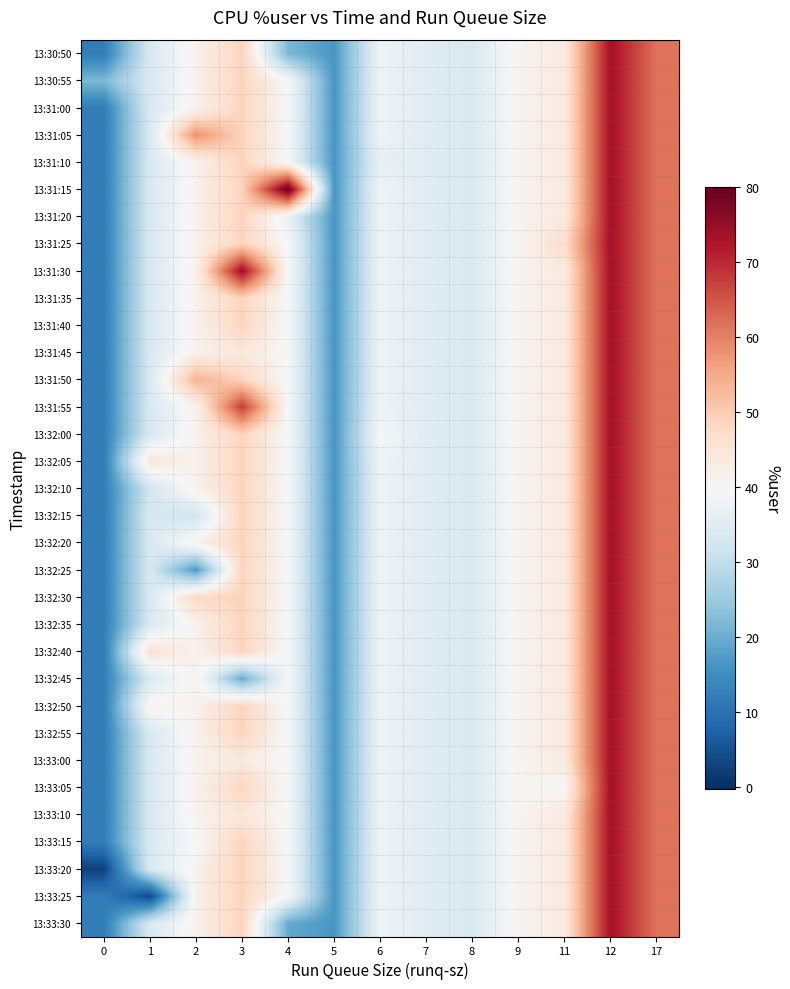

What is the total value across all series at 9?

1353.0